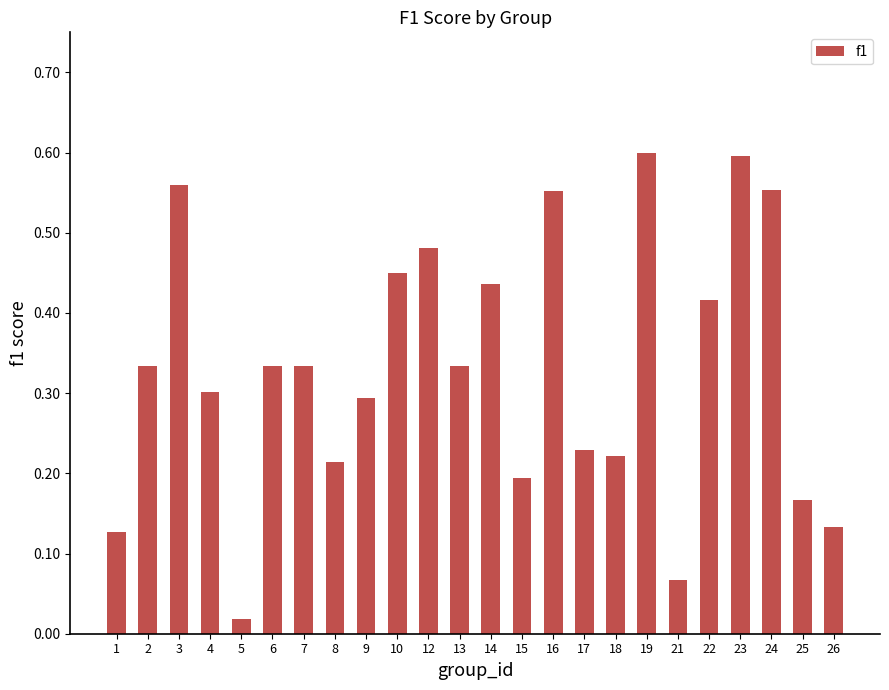

True or false: the data shows 0.1 at 15.

False